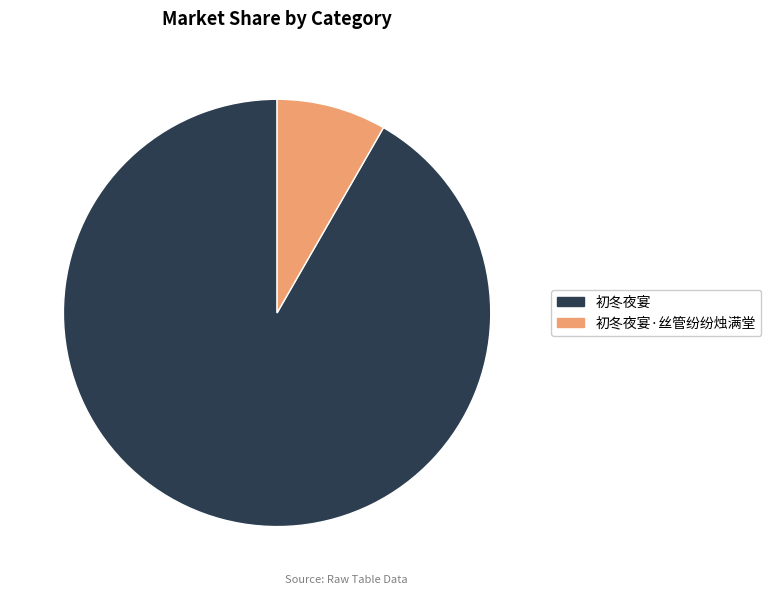

Is there any slice that represents more than half of the pie?

Yes